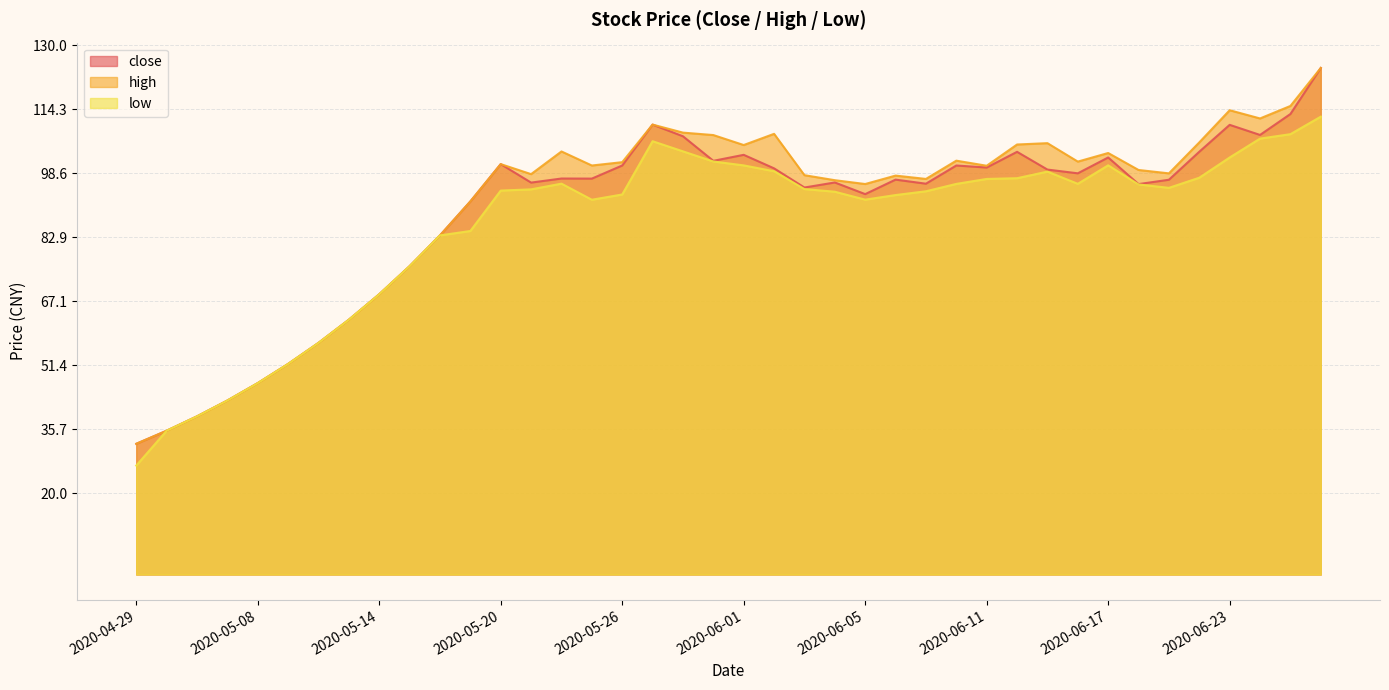

What value does the low series have at 2020-05-21?

94.6